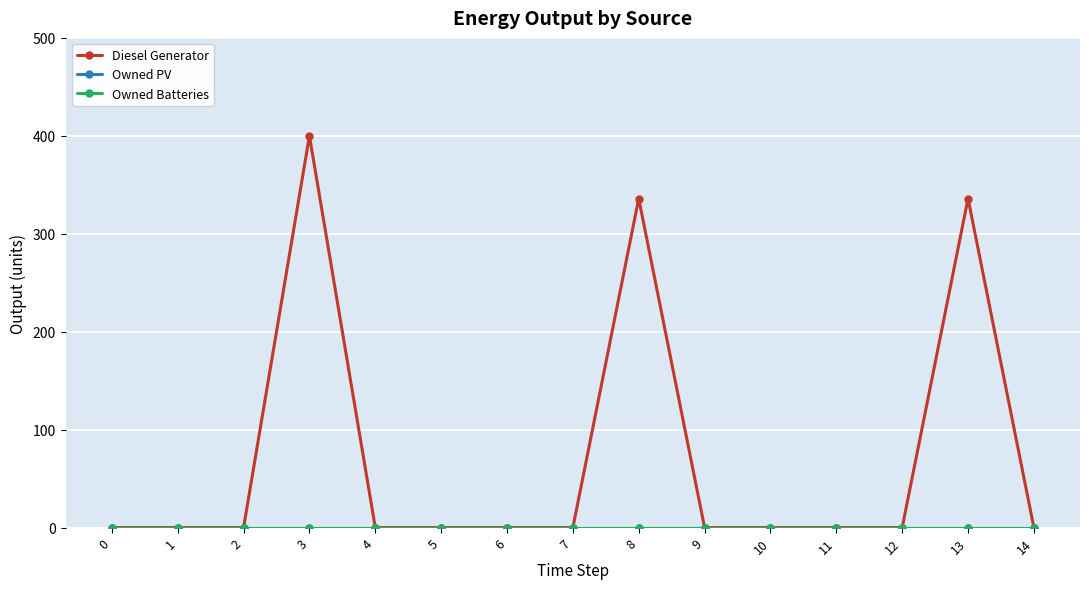

Is this an area chart (filled region under the line)?

No